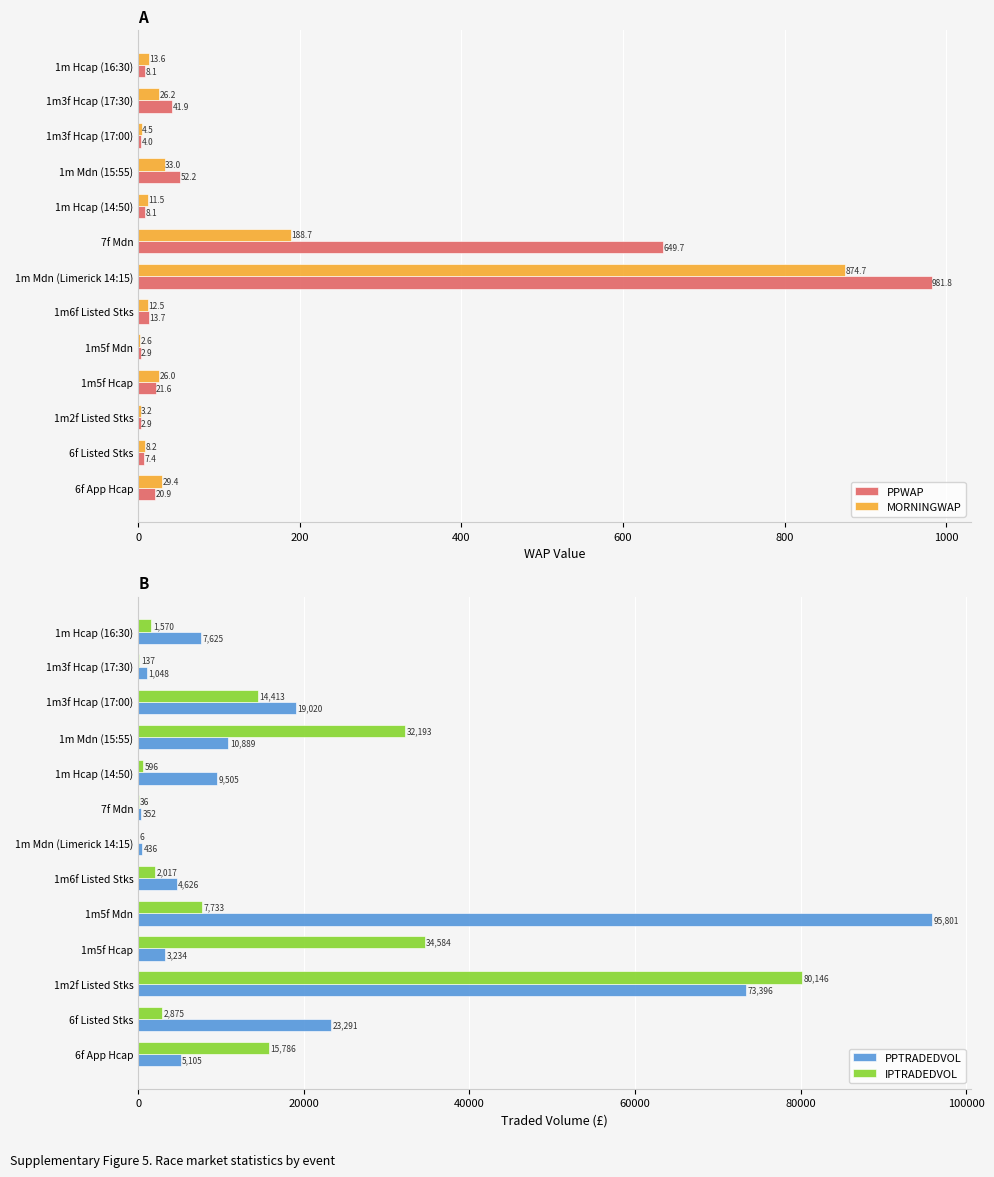

What is the approximate value of IPTRADEDVOL at 1m3f Hcap (17:00)?

14413.0